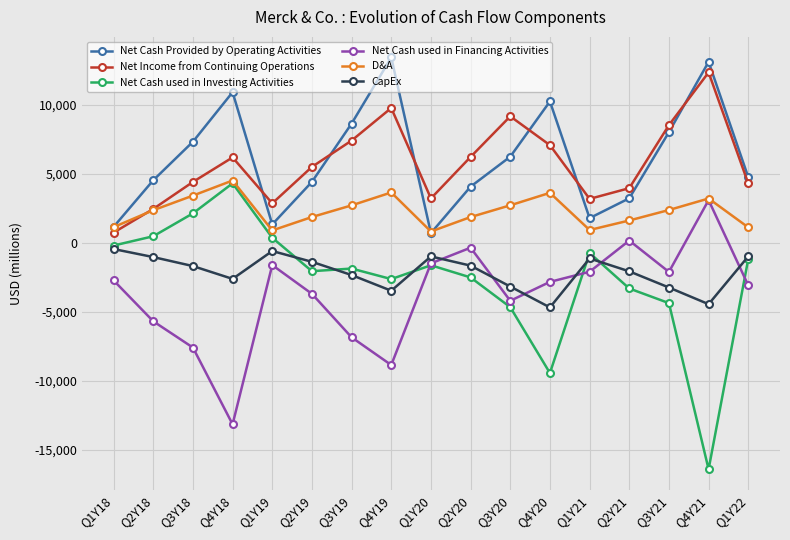

Is this an area chart (filled region under the line)?

No